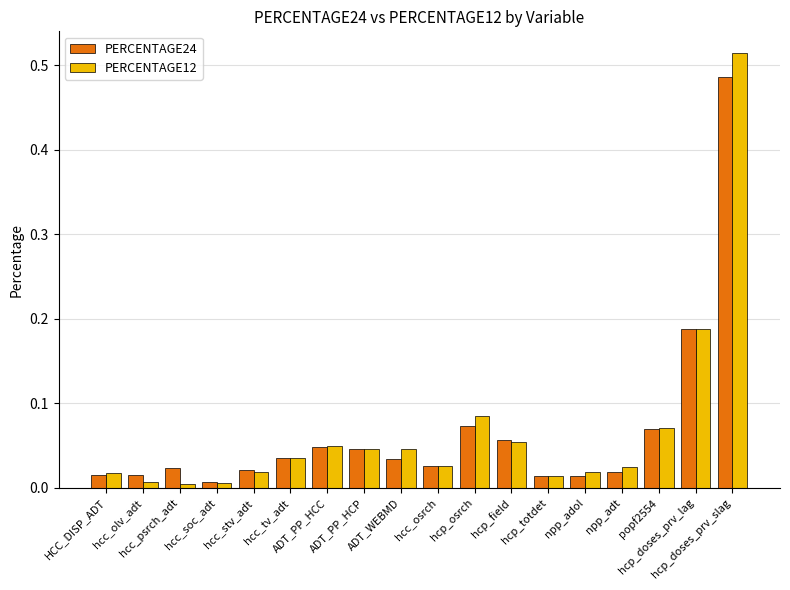

True or false: PERCENTAGE12 has a value of 0.0 at npp_adol.

True